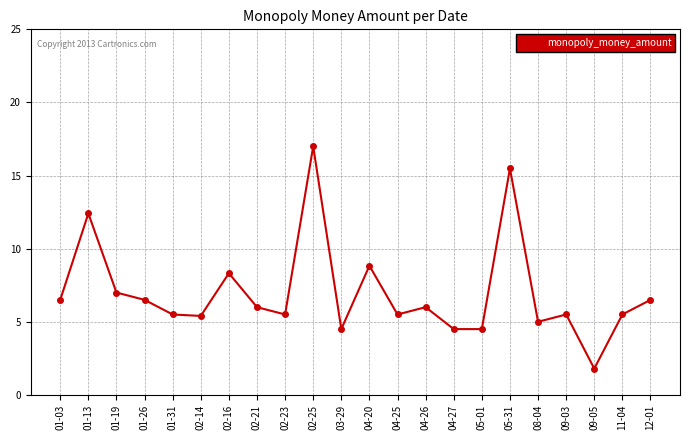

True or false: the data shows 19.8 at 01-13.

False